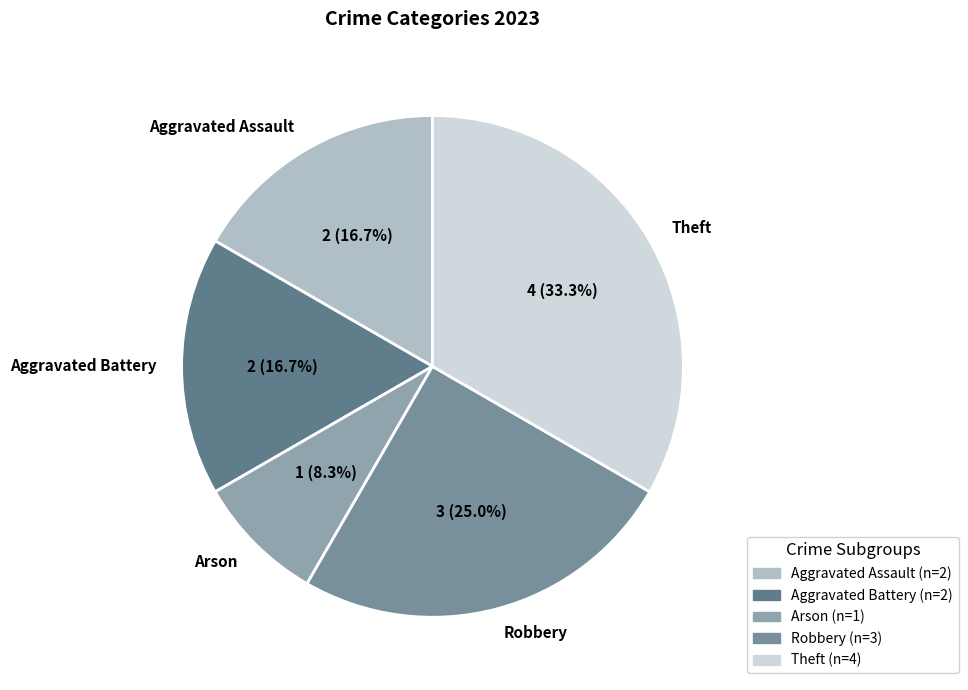

To the nearest percent, what portion does Arson represent?

8%